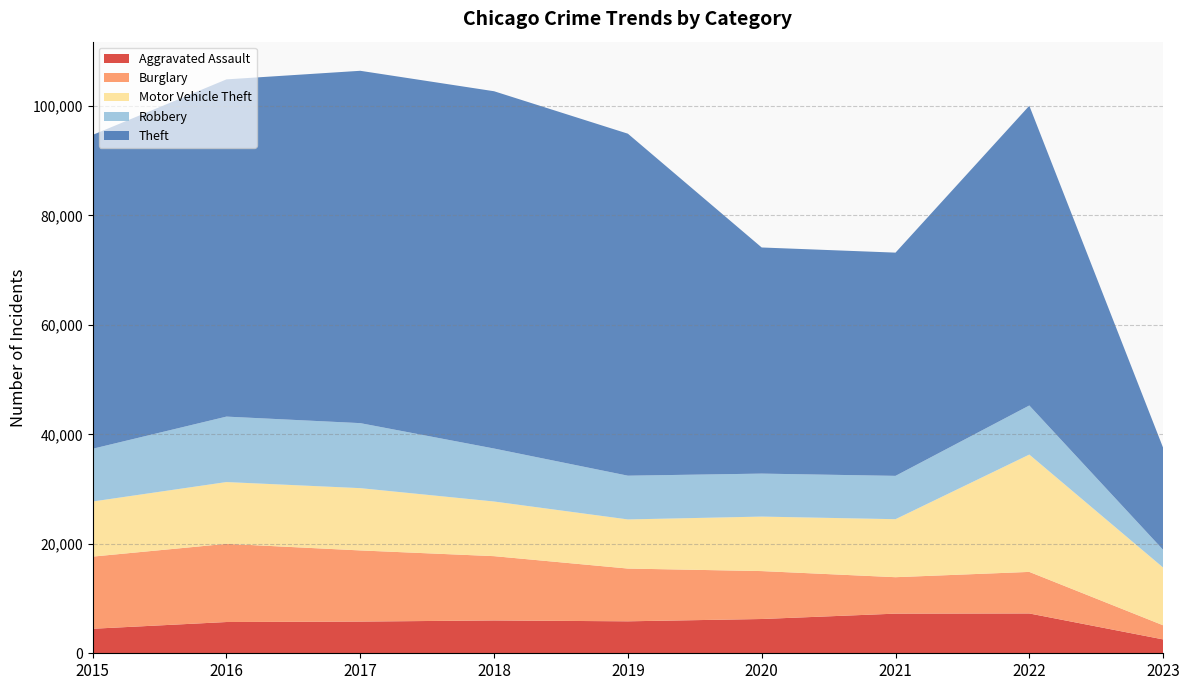

Reading right to left, list all the values displayed in this chart.

Aggravated Assault: 2023=2535	2022=7276	2021=7243	2020=6263	2019=5841	2018=6001	2017=5793	2016=5712	2015=4480
Burglary: 2023=2579	2022=7594	2021=6659	2020=8757	2019=9639	2018=11746	2017=13001	2016=14289	2015=13184
Motor Vehicle Theft: 2023=10550	2022=21440	2021=10598	2020=9956	2019=8977	2018=9985	2017=11380	2016=11286	2015=10068
Robbery: 2023=3237	2022=8968	2021=7918	2020=7855	2019=7994	2018=9680	2017=11880	2016=11960	2015=9638
Theft: 2023=18647	2022=54770	2021=40791	2020=41318	2019=62491	2018=65286	2017=64381	2016=61619	2015=57350